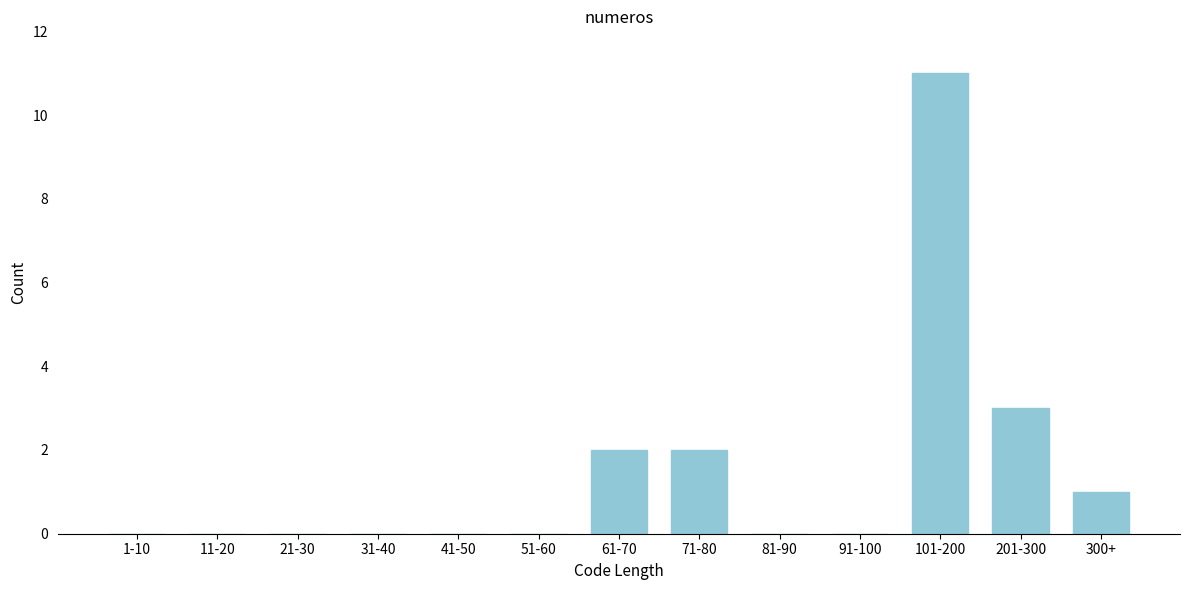

Reading right to left, list all the values displayed in this chart.

300+=1	201-300=3	101-200=11	91-100=0	81-90=0	71-80=2	61-70=2	51-60=0	41-50=0	31-40=0	21-30=0	11-20=0	1-10=0